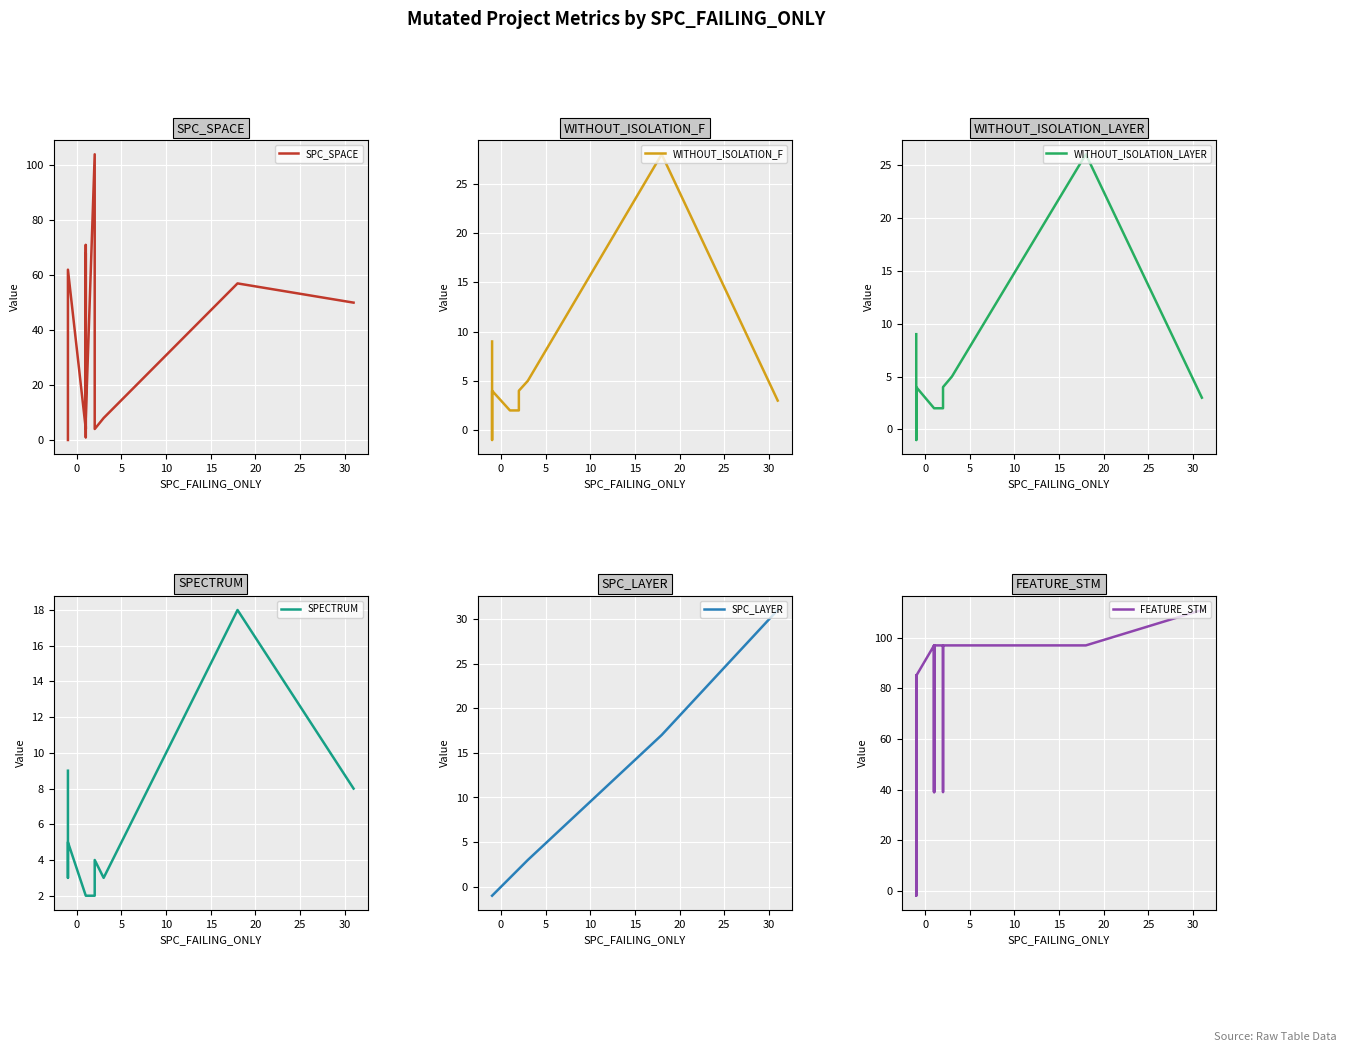

Count the FEATURE_STM values in the range 39 to 97.

16